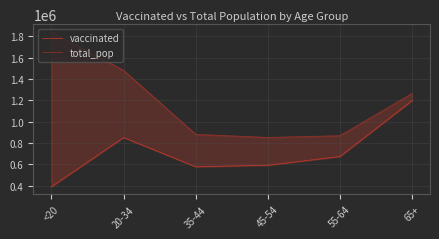

True or false: total_pop and vaccinated intersect in this chart.

False